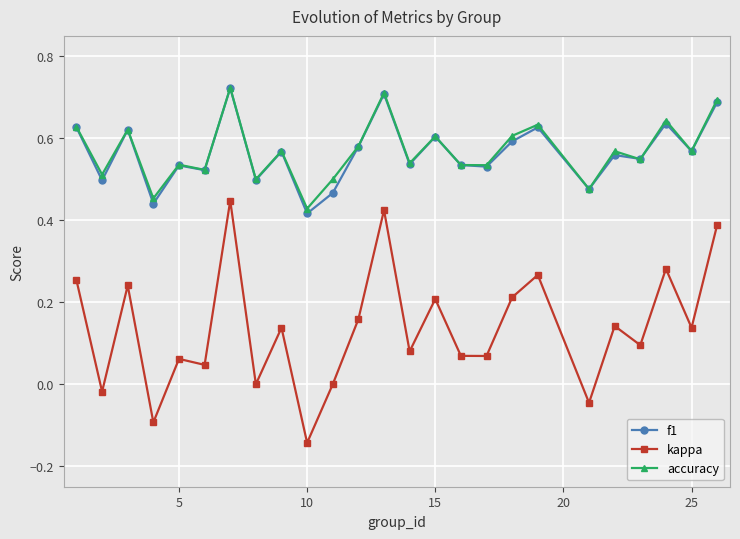

Which series has the largest range (max minus min)?

kappa